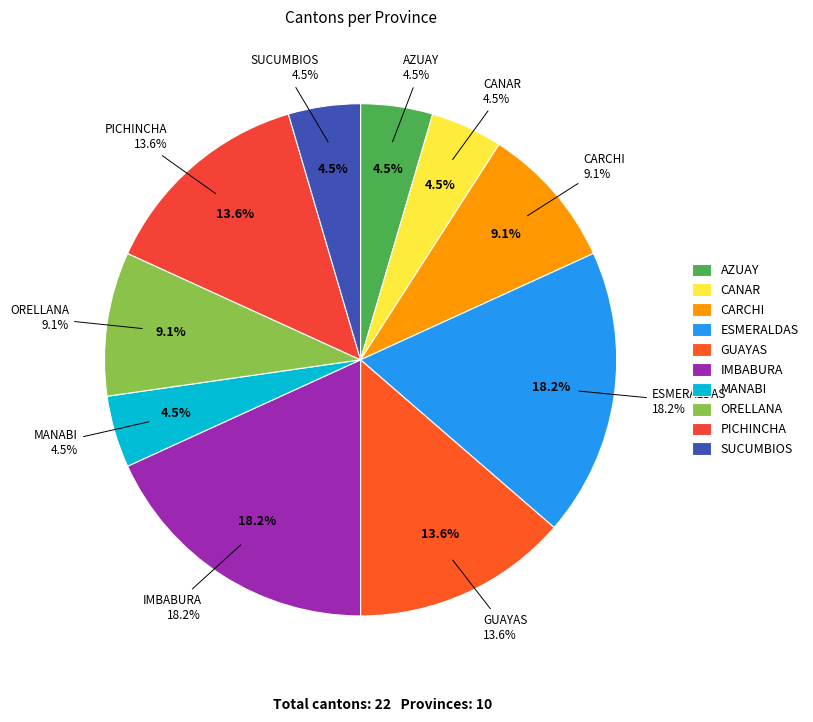

What percentage is the CANAR slice, to the nearest percent?

5%